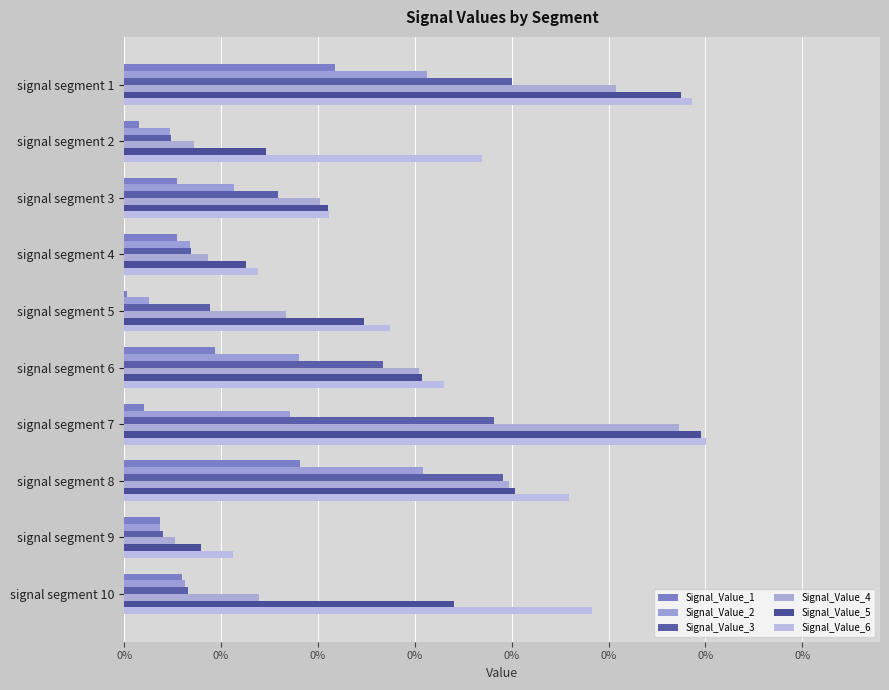

List the series in order of their peak value, highest first.

Signal_Value_6, Signal_Value_5, Signal_Value_4, Signal_Value_3, Signal_Value_2, Signal_Value_1